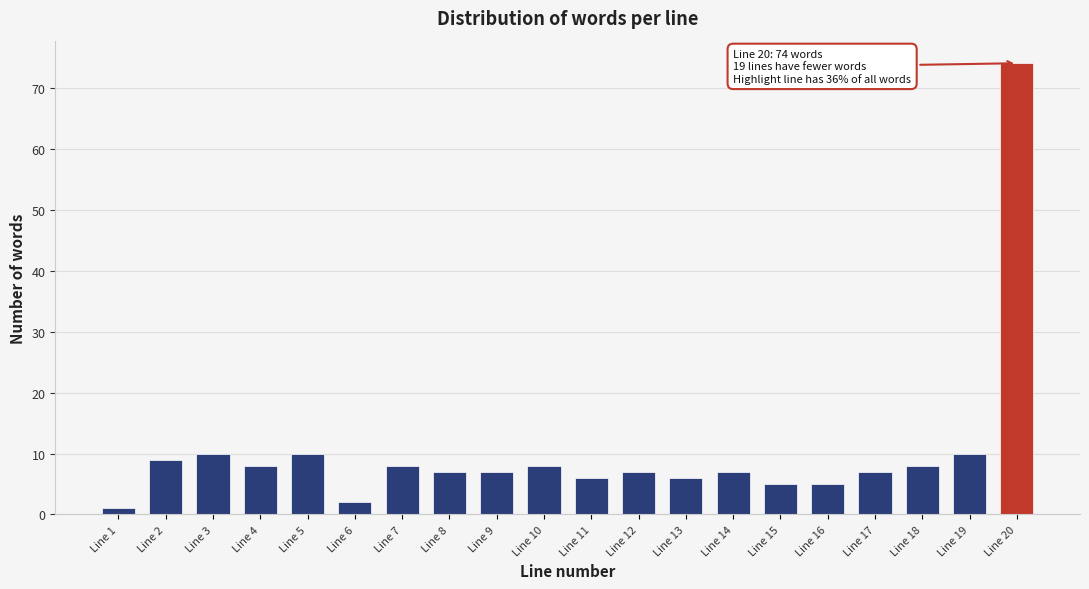

Reading left to right, extract all data points from this chart.

1	9	10	8	10	2	8	7	7	8	6	7	6	7	5	5	7	8	10	74